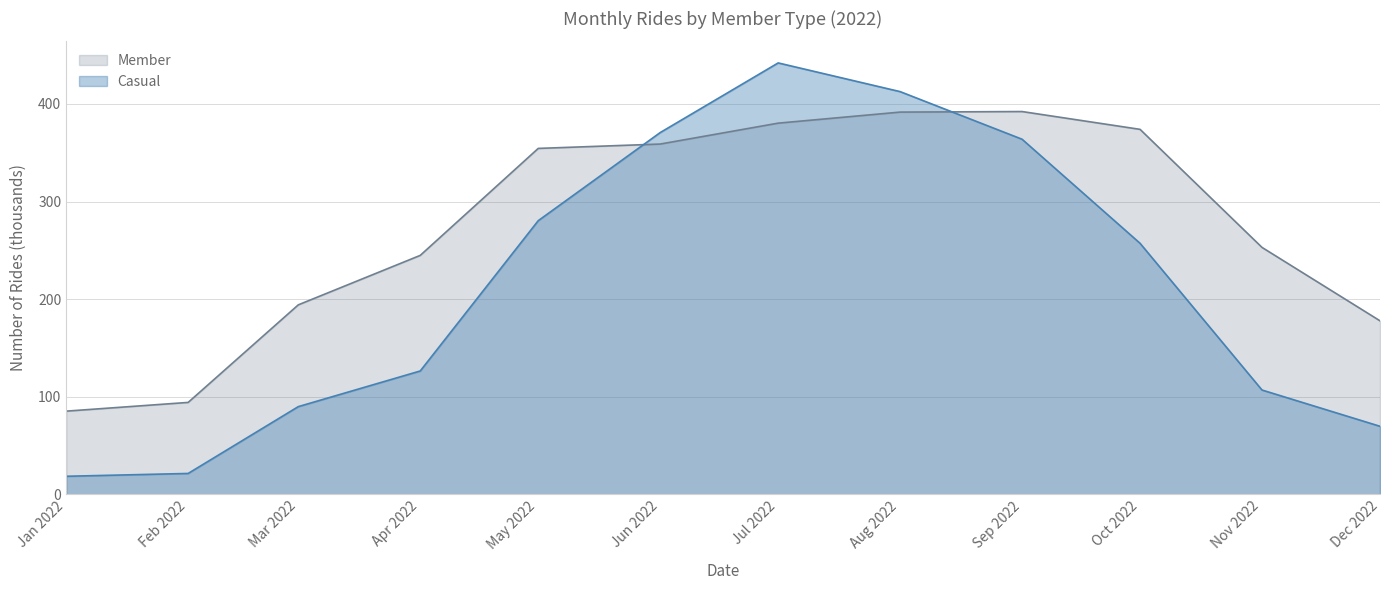

What is the difference between the maximum and minimum values in the Casual series?

423.5